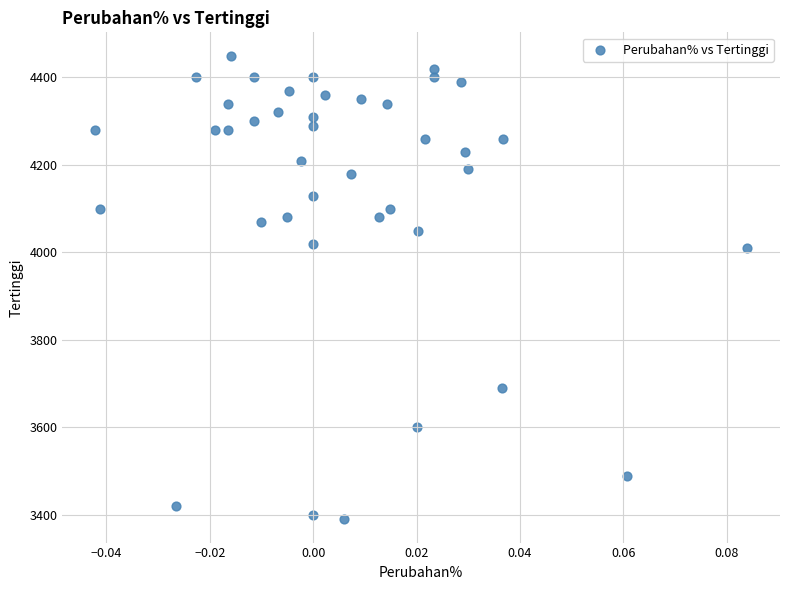

What is the range of Y values (max minus min)?

1060